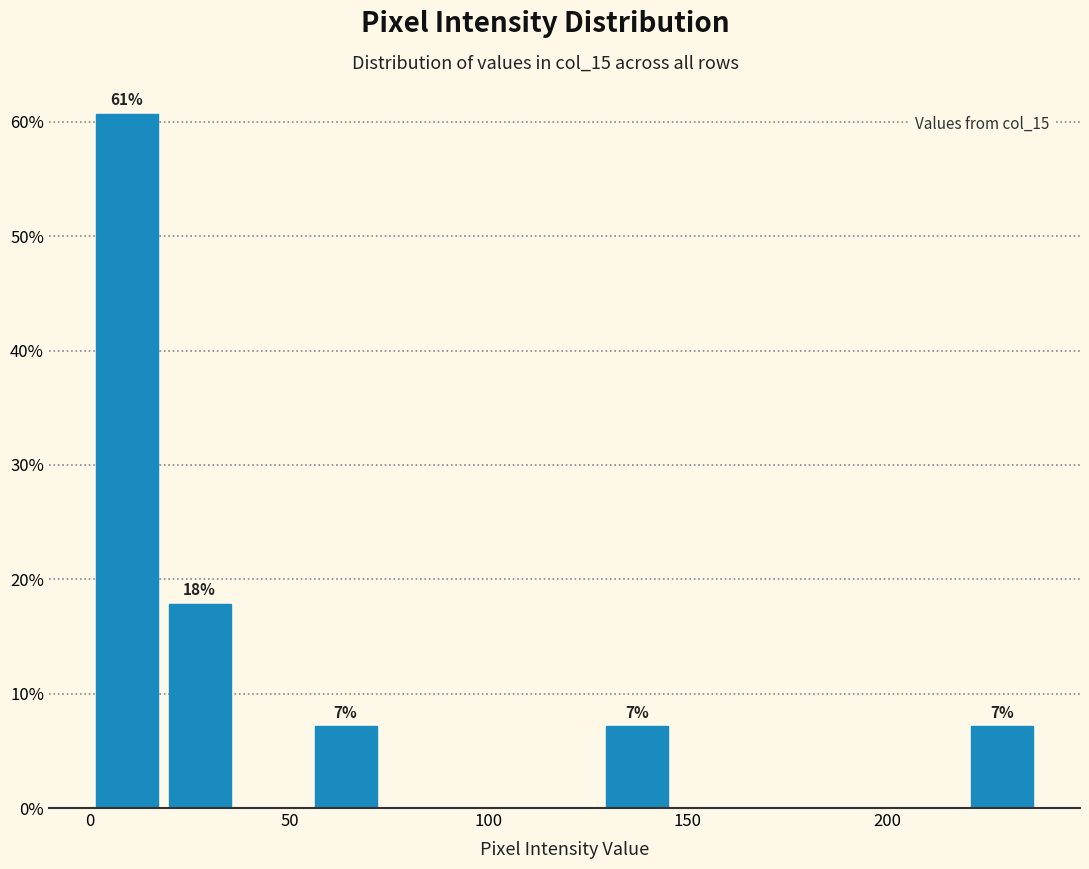

Around what value on the x-axis is the tallest bar? Give the approximate position of its centre, as read against the axis.

10